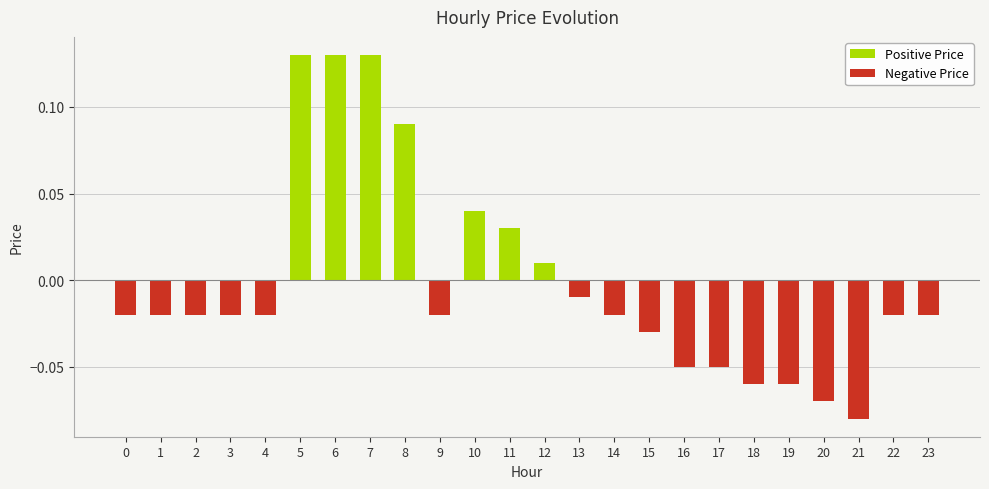

Rank the categories by value from highest to lowest.

5, 6, 7, 8, 10, 11, 12, 13, 0, 1, 2, 3, 4, 9, 14, 22, 23, 15, 16, 17, 18, 19, 20, 21